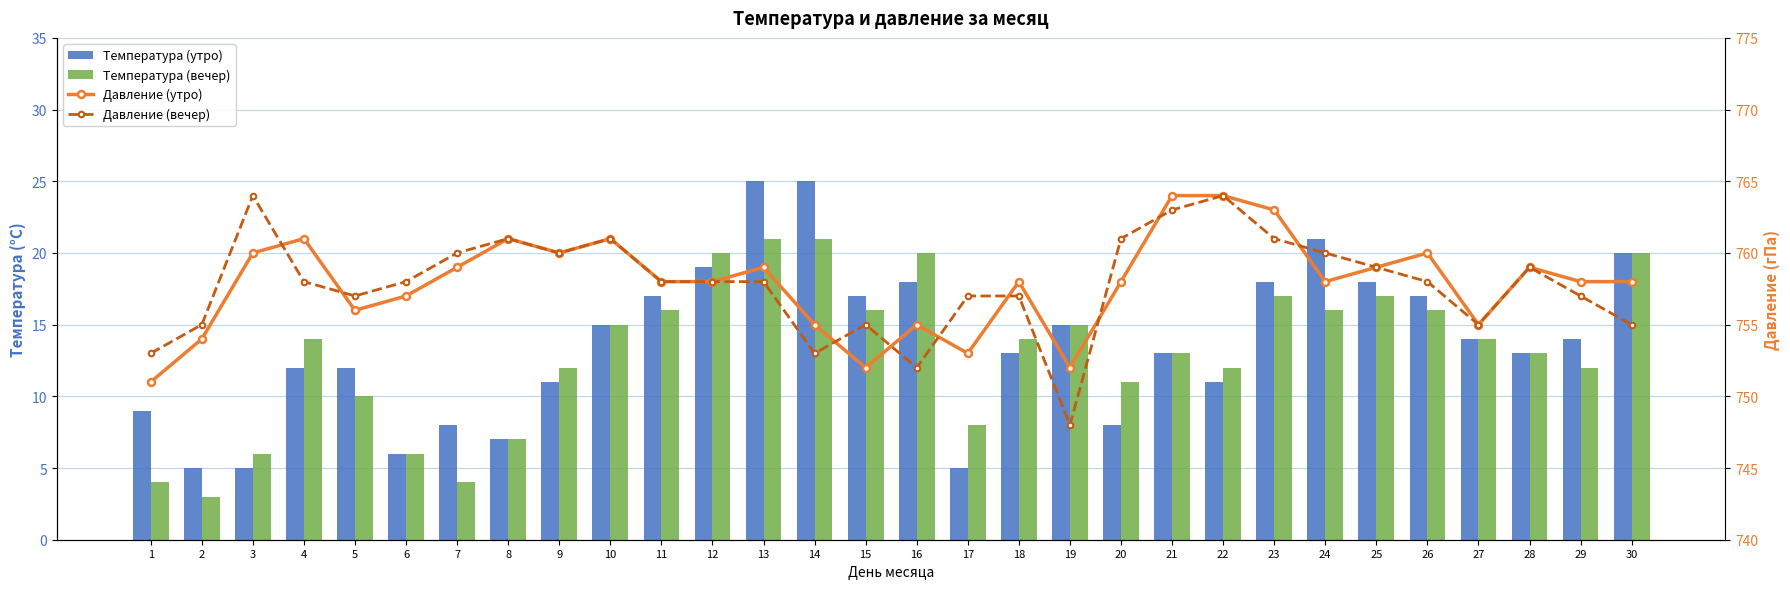

Reading left to right, what are all the values shown in this chart?

Температура (утро): 9	5	5	12	12	6	8	7	11	15	17	19	25	25	17	18	5	13	15	8	13	11	18	21	18	17	14	13	14	20
Температура (вечер): 4	3	6	14	10	6	4	7	12	15	16	20	21	21	16	20	8	14	15	11	13	12	17	16	17	16	14	13	12	20
Давление (утро): 751	754	760	761	756	757	759	761	760	761	758	758	759	755	752	755	753	758	752	758	764	764	763	758	759	760	755	759	758	758
Давление (вечер): 753	755	764	758	757	758	760	761	760	761	758	758	758	753	755	752	757	757	748	761	763	764	761	760	759	758	755	759	757	755